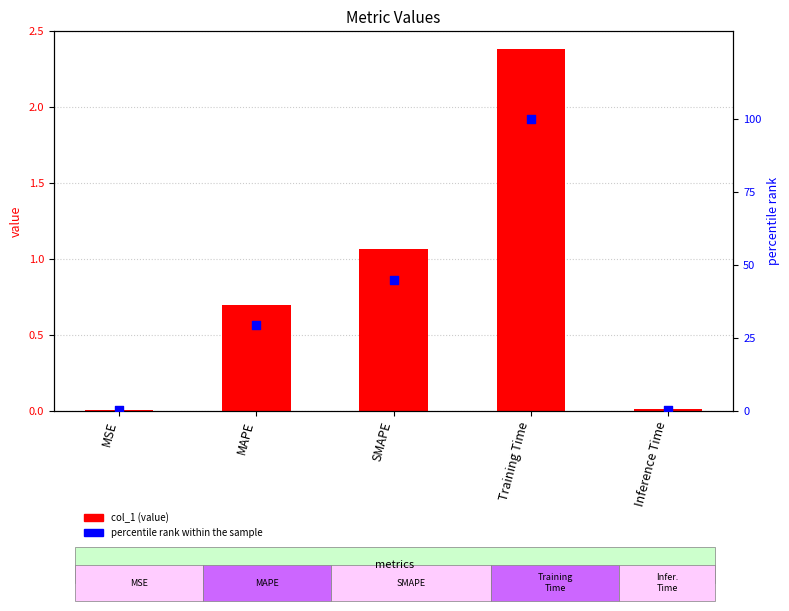

Is the value of percentile rank within the sample at SMAPE greater than the value of col_1 at MAPE?

Yes